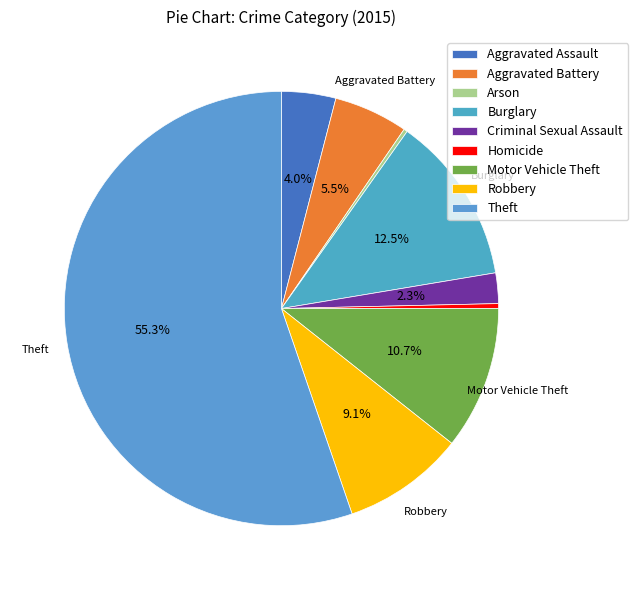

Count the number of slices in the pie.

9